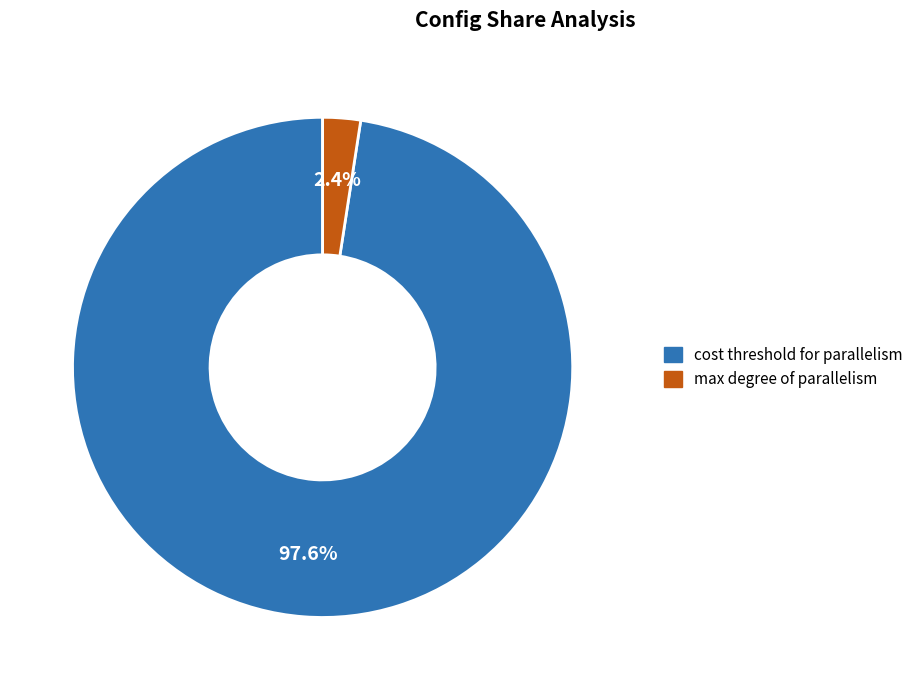

To the nearest percent, what is the difference between the largest and smallest slice percentages?

95%